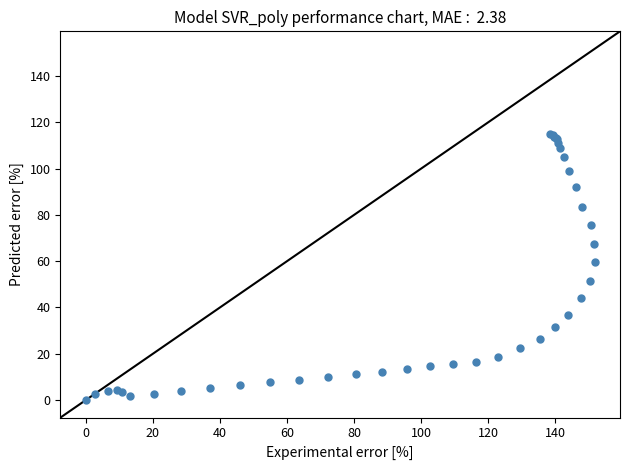

What Y value in the scatter plot is closest to 57?

59.5